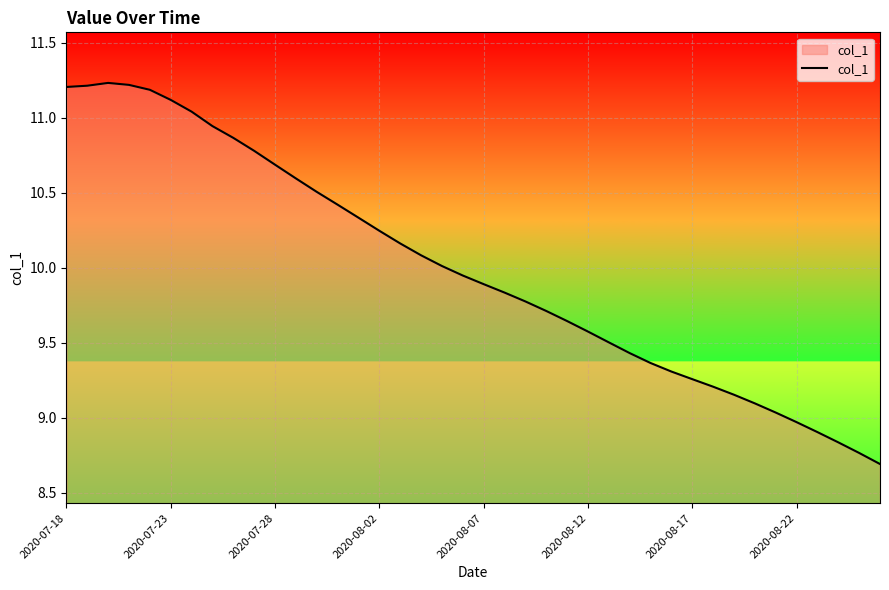

What is the smallest value displayed?

8.7